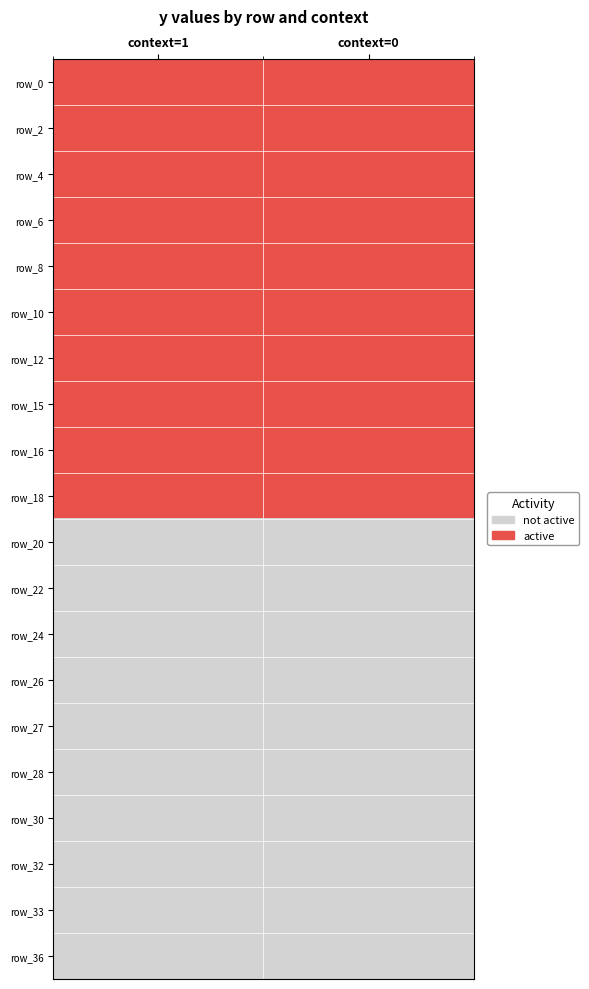

What is the total value across all series at context=0?

10